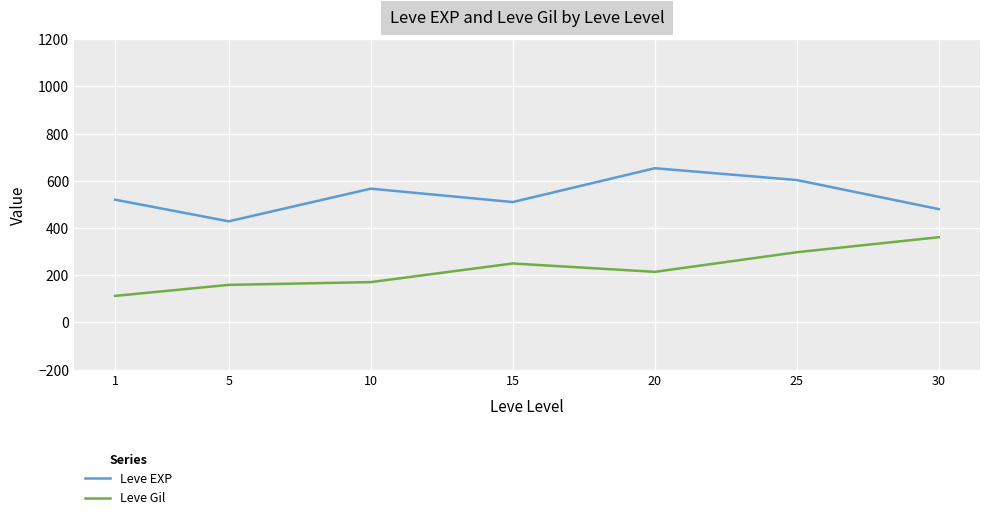

At which label does Leve EXP reach its minimum?

5